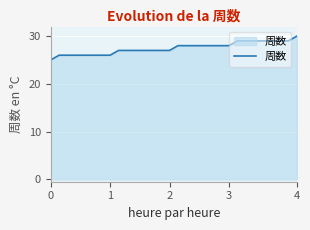

How many values are between 26 and 29?

28